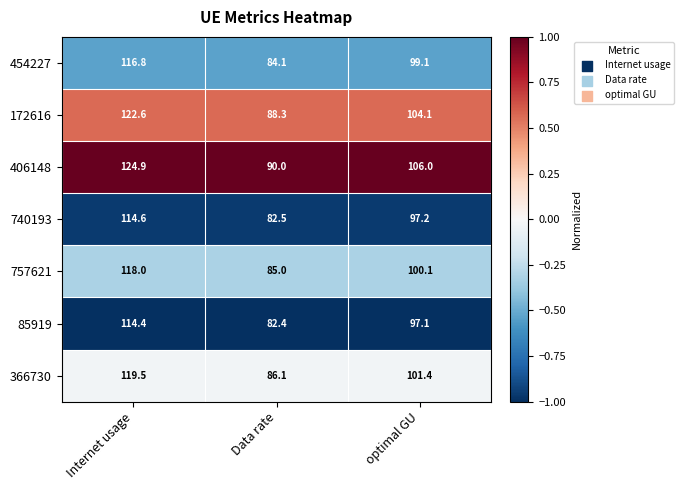

Is it true that 85919 equals 64.8 at optimal GU?

False